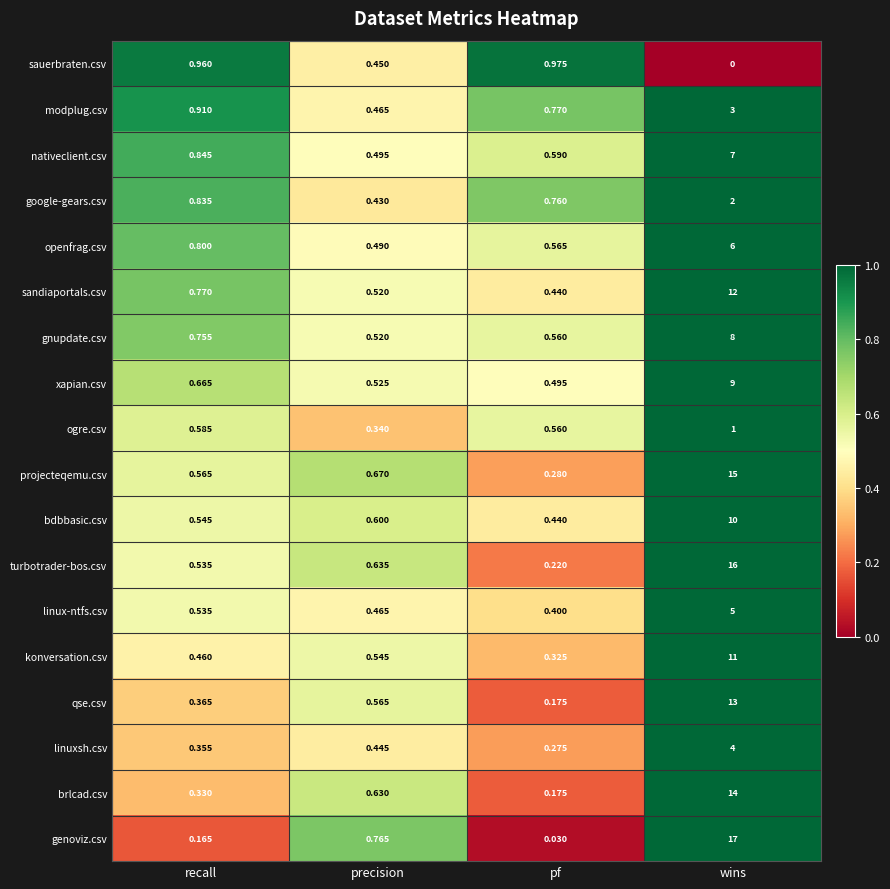

List the series in order of their peak value, lowest first.

sauerbraten.csv, ogre.csv, google-gears.csv, modplug.csv, linuxsh.csv, linux-ntfs.csv, openfrag.csv, nativeclient.csv, gnupdate.csv, xapian.csv, bdbbasic.csv, konversation.csv, sandiaportals.csv, qse.csv, brlcad.csv, projecteqemu.csv, turbotrader-bos.csv, genoviz.csv